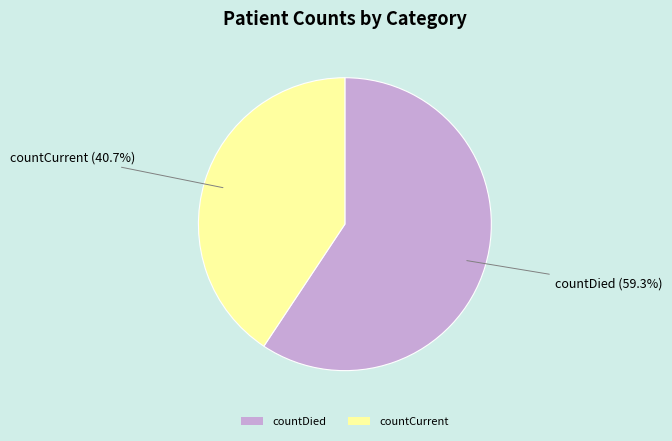

What percentage is the countDied slice, to the nearest percent?

59%